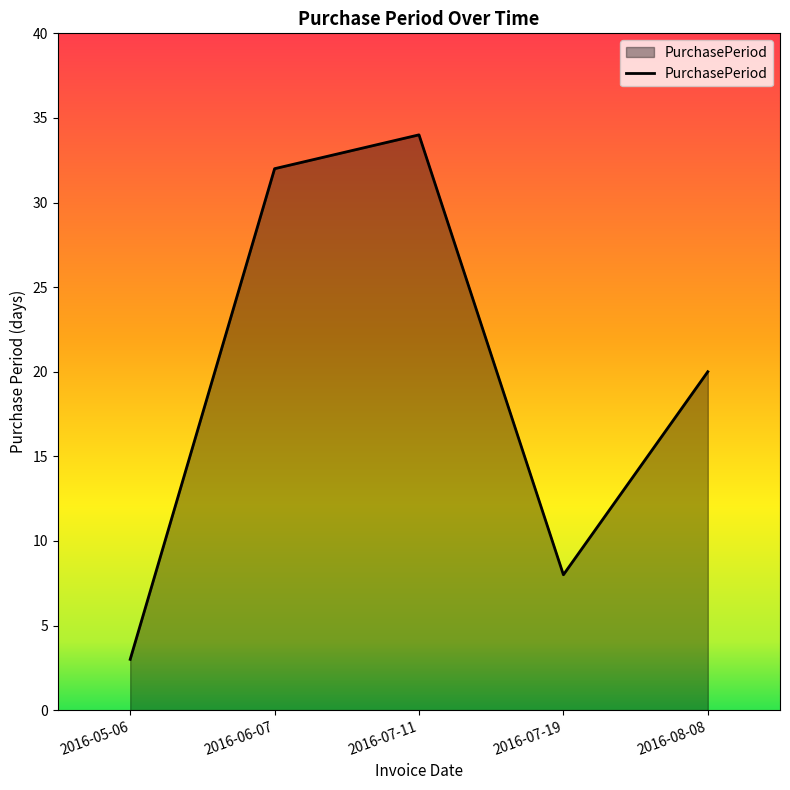

The chart shows a value of 33 at 2016-08-08. True or false?

False